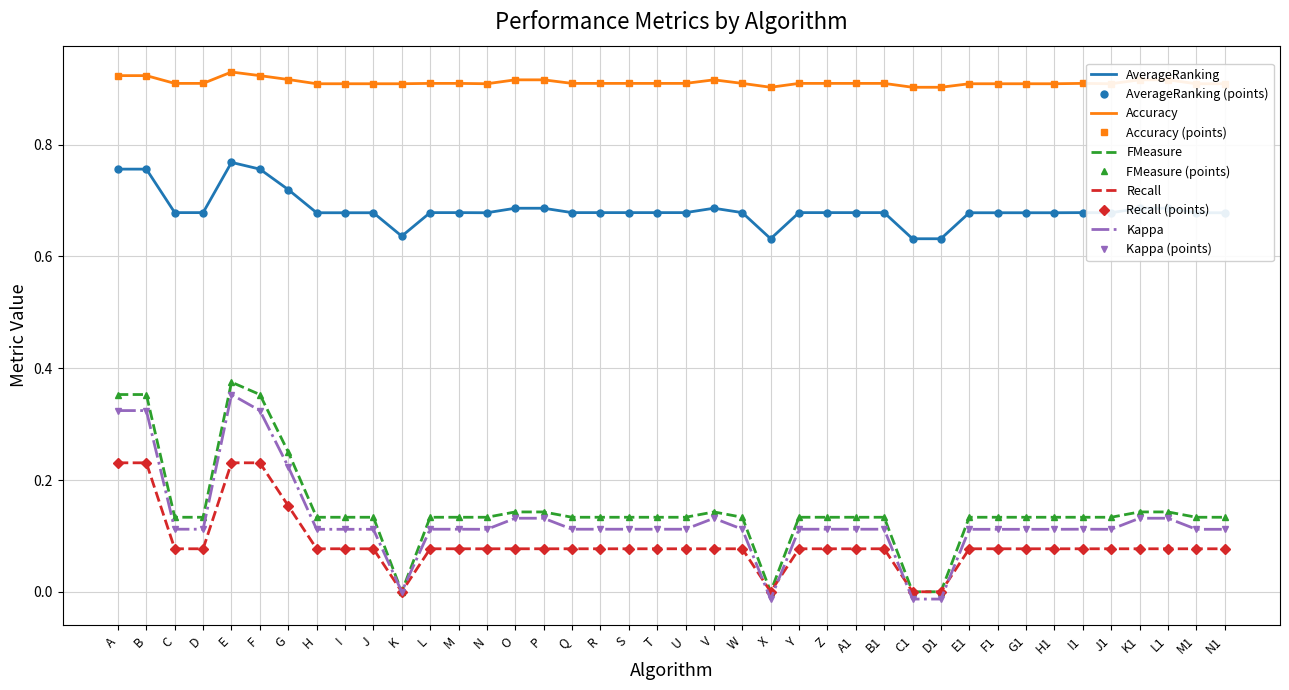

Reading right to left, list all the values displayed in this chart.

AverageRanking: 0.7	0.7	0.7	0.7	0.7	0.7	0.7	0.7	0.7	0.7	0.6	0.6	0.7	0.7	0.7	0.7	0.6	0.7	0.7	0.7	0.7	0.7	0.7	0.7	0.7	0.7	0.7	0.7	0.7	0.6	0.7	0.7	0.7	0.7	0.8	0.8	0.7	0.7	0.8	0.8
Accuracy: 0.9	0.9	0.9	0.9	0.9	0.9	0.9	0.9	0.9	0.9	0.9	0.9	0.9	0.9	0.9	0.9	0.9	0.9	0.9	0.9	0.9	0.9	0.9	0.9	0.9	0.9	0.9	0.9	0.9	0.9	0.9	0.9	0.9	0.9	0.9	0.9	0.9	0.9	0.9	0.9
FMeasure: 0.1	0.1	0.1	0.1	0.1	0.1	0.1	0.1	0.1	0.1	0.0	0.0	0.1	0.1	0.1	0.1	0.0	0.1	0.1	0.1	0.1	0.1	0.1	0.1	0.1	0.1	0.1	0.1	0.1	0.0	0.1	0.1	0.1	0.2	0.4	0.4	0.1	0.1	0.4	0.4
Recall: 0.1	0.1	0.1	0.1	0.1	0.1	0.1	0.1	0.1	0.1	0.0	0.0	0.1	0.1	0.1	0.1	0.0	0.1	0.1	0.1	0.1	0.1	0.1	0.1	0.1	0.1	0.1	0.1	0.1	0.0	0.1	0.1	0.1	0.2	0.2	0.2	0.1	0.1	0.2	0.2
Kappa: 0.1	0.1	0.1	0.1	0.1	0.1	0.1	0.1	0.1	0.1	-0.0	-0.0	0.1	0.1	0.1	0.1	-0.0	0.1	0.1	0.1	0.1	0.1	0.1	0.1	0.1	0.1	0.1	0.1	0.1	0.0	0.1	0.1	0.1	0.2	0.3	0.4	0.1	0.1	0.3	0.3